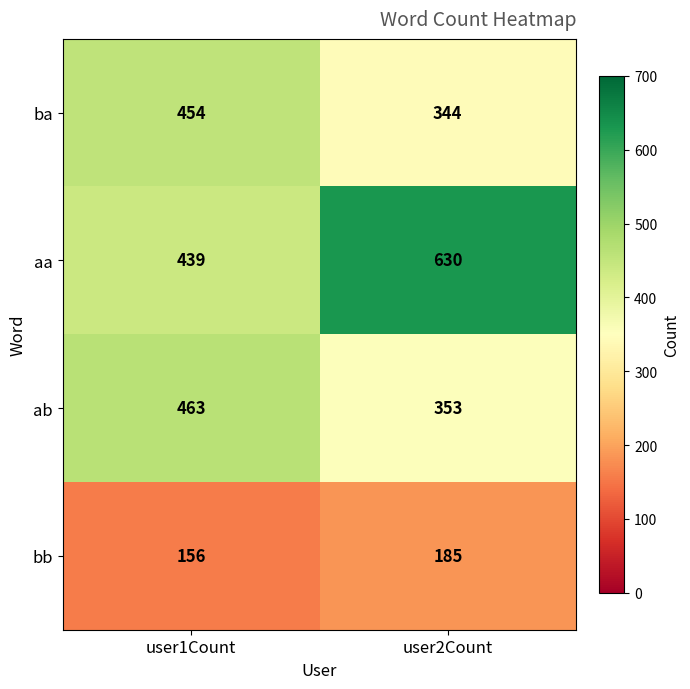

What is the greatest value displayed?

630